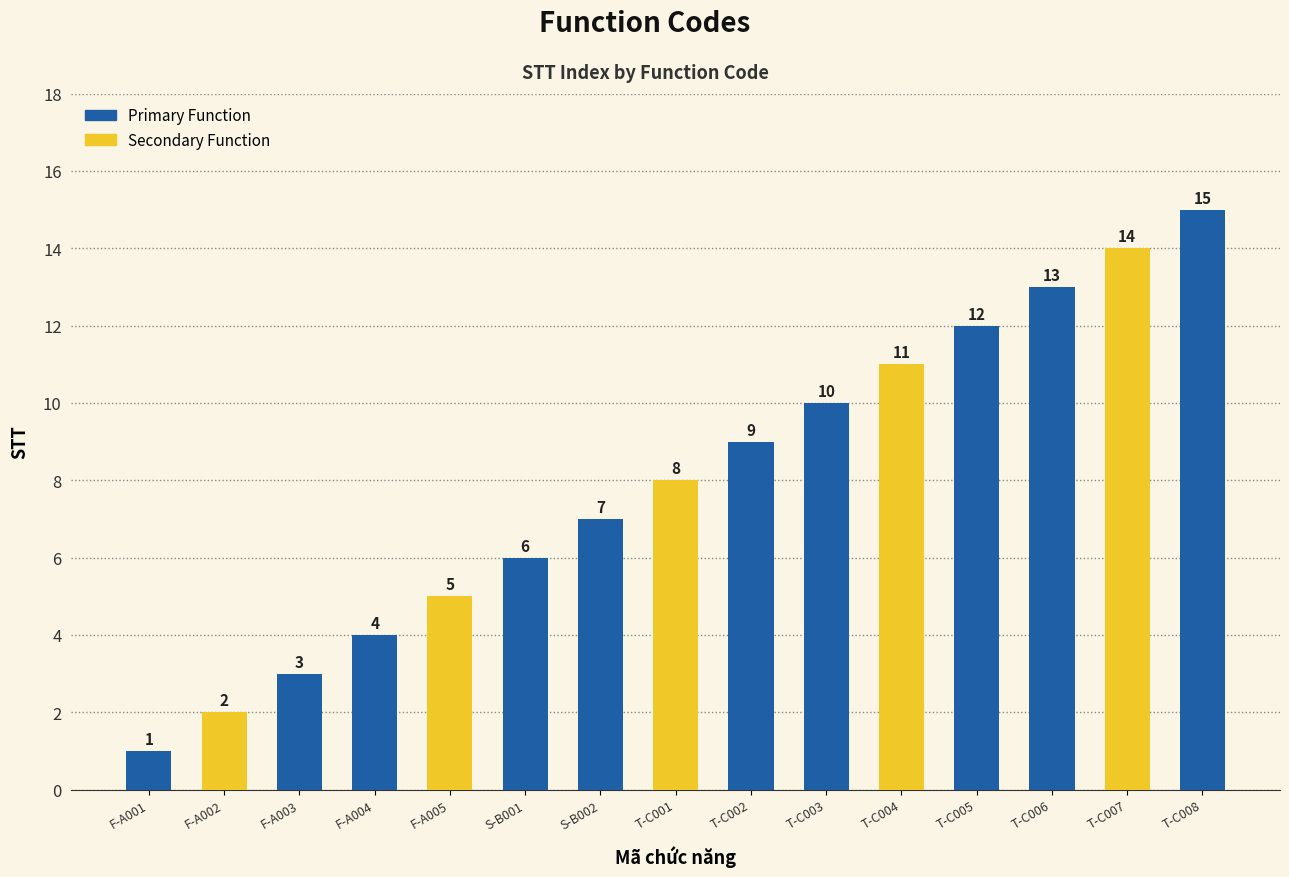

The value at F-A003 is 3. True or false?

True